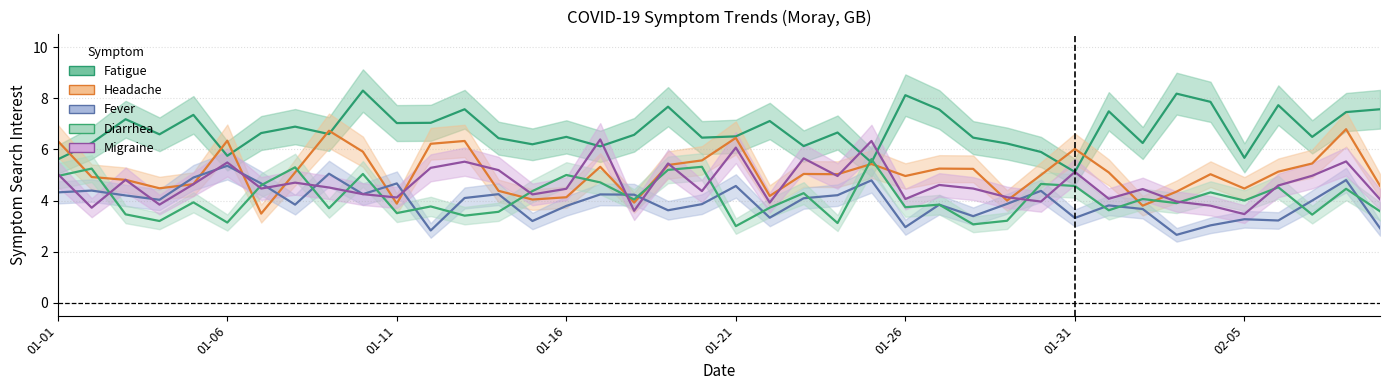

What is the value of the symptom:Fatigue point at the 39th from the left?

7.5